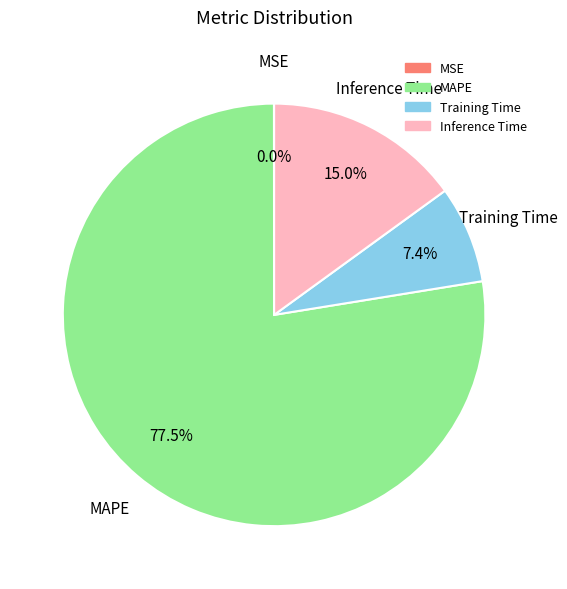

Which category has the biggest portion of the pie?

MAPE